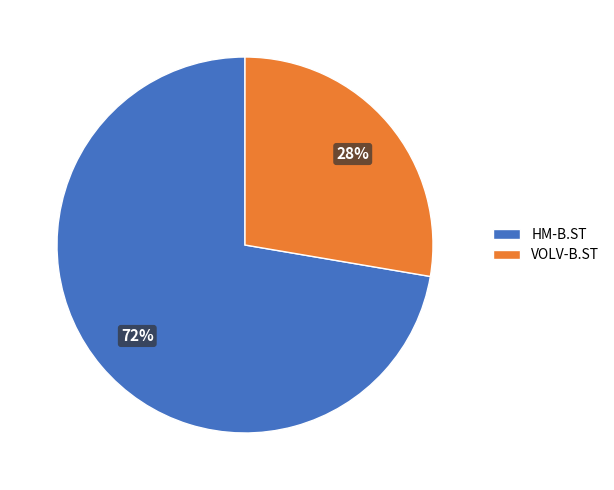

The VOLV-B.ST slice represents 21% of the pie. True or false?

False